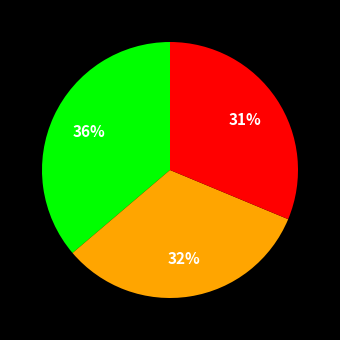

Is there any slice that represents more than half of the pie?

No